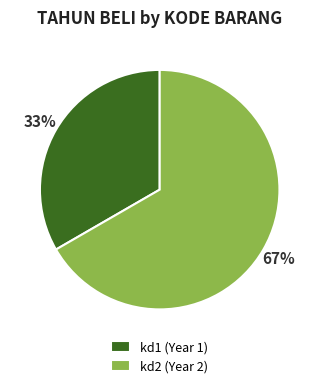

To the nearest percent, what is the combined percentage of kd2 (Year 2) and kd1 (Year 1)?

100%